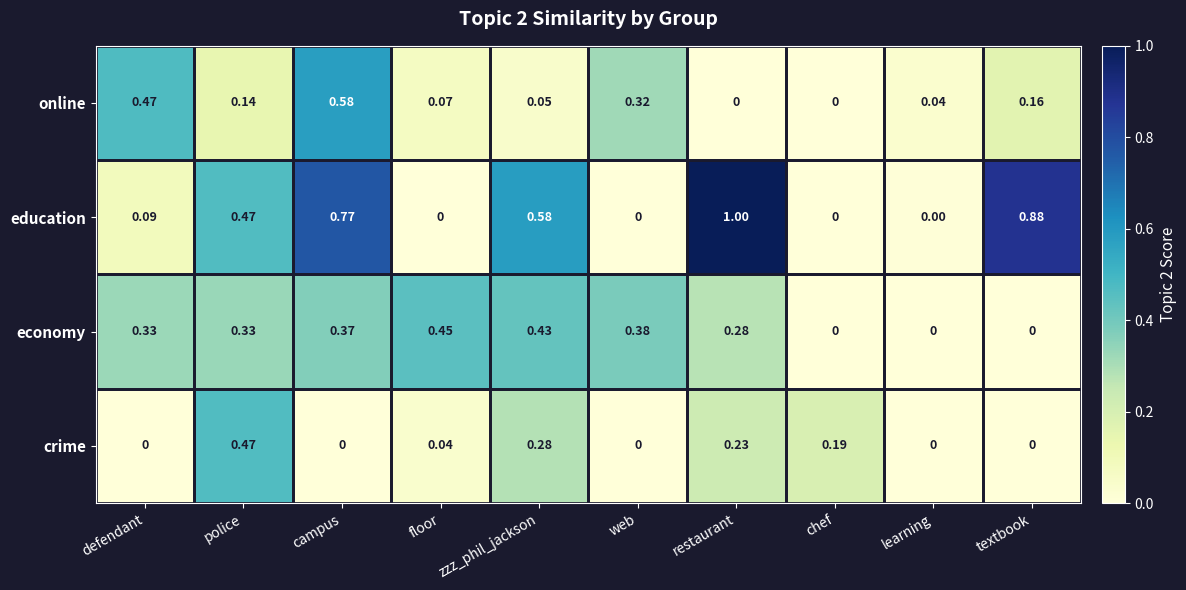

Between floor and chef, which series saw the biggest shift?

economy